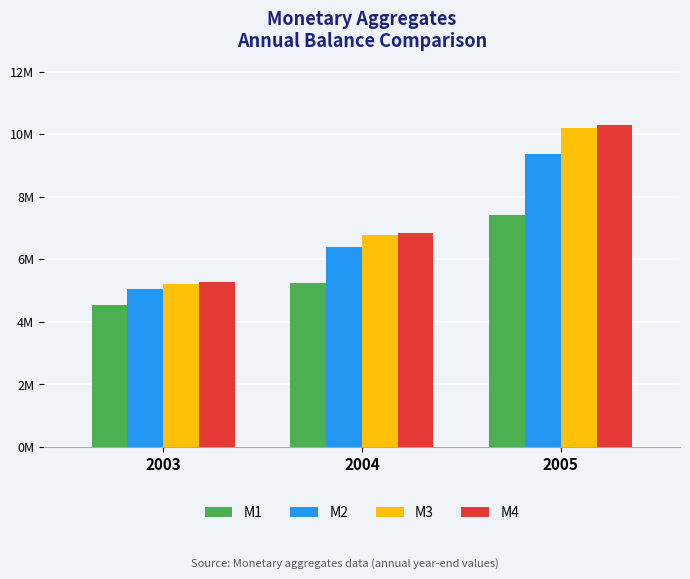

What are all the series names shown in the legend?

M1, M2, M3, M4